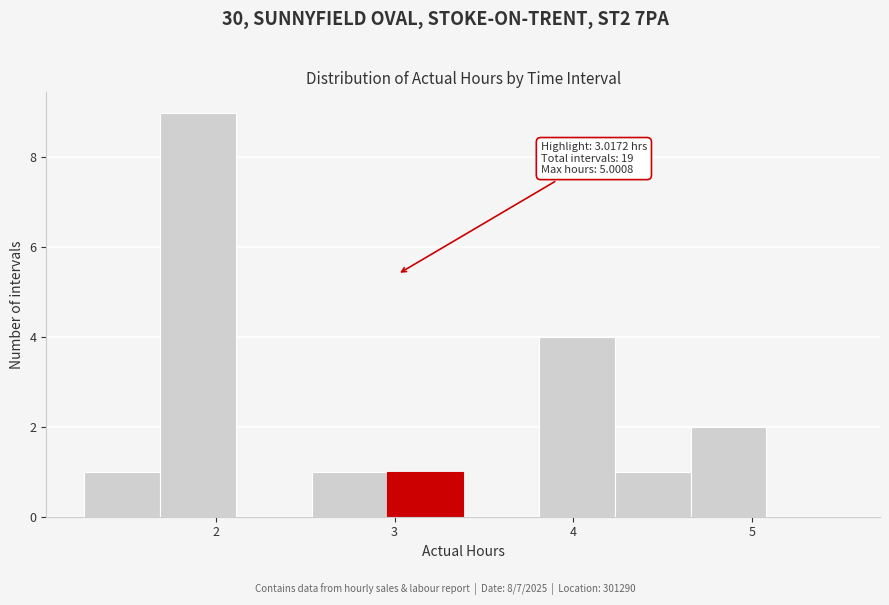

Over which range of the x-axis is the bar tallest?

1.7 to 2.1